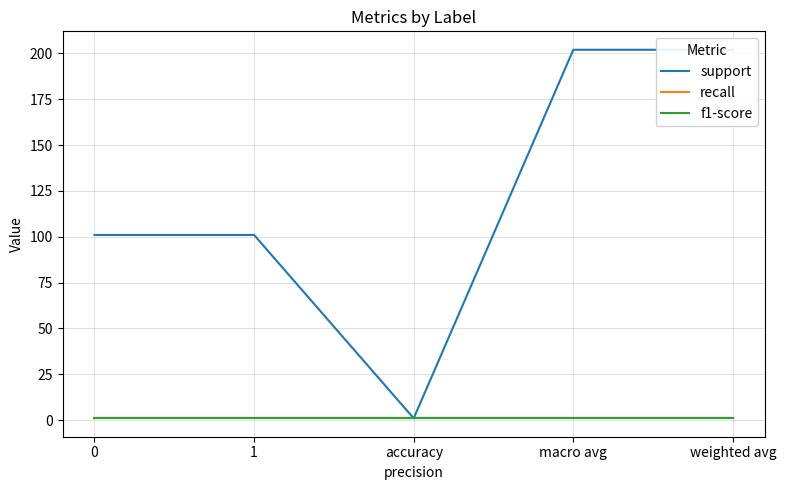

Is this an area chart (filled region under the line)?

No